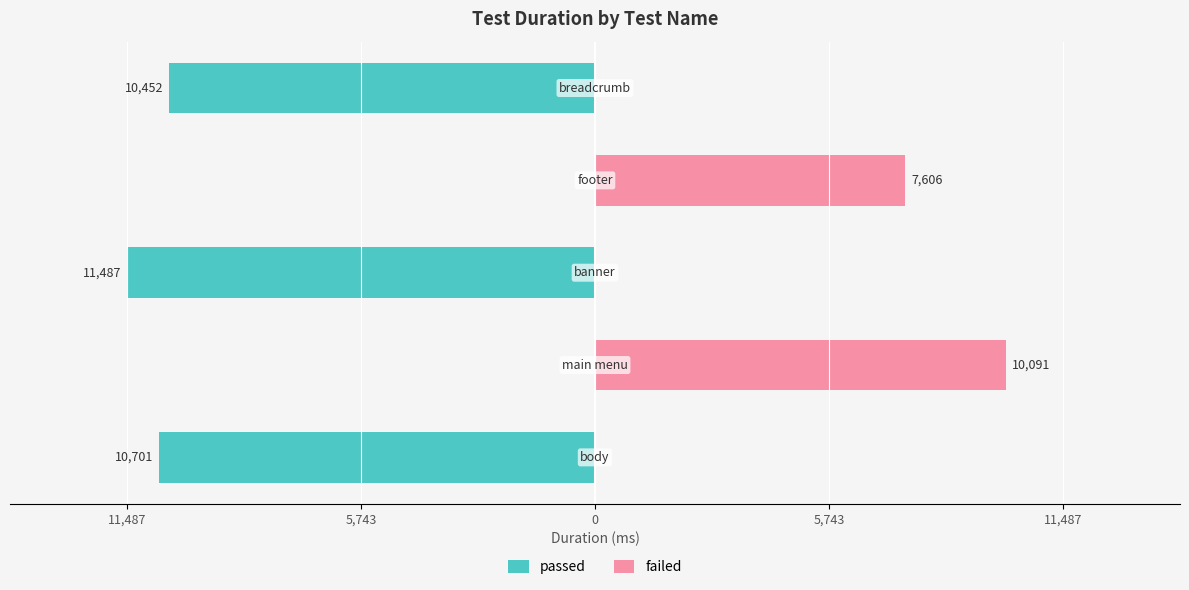

Which series changed the most between 11,487 and 5,743?

passed